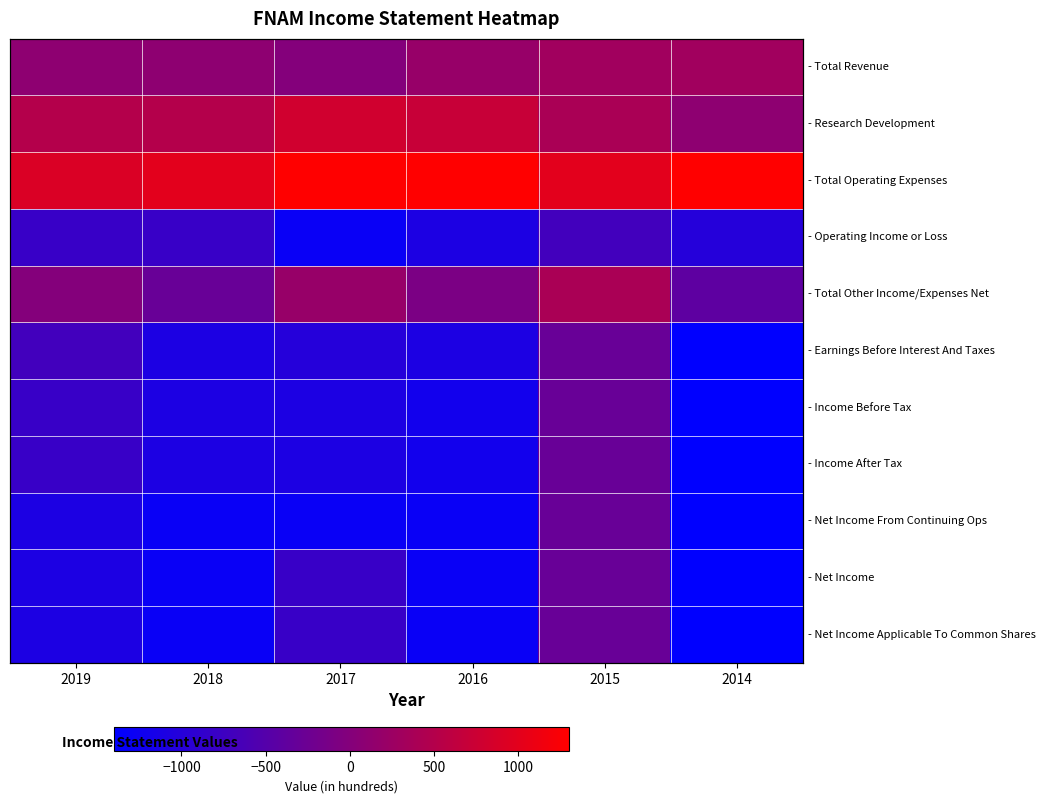

True or false: - Income Before Tax has a value of -1100 at 2017.

True